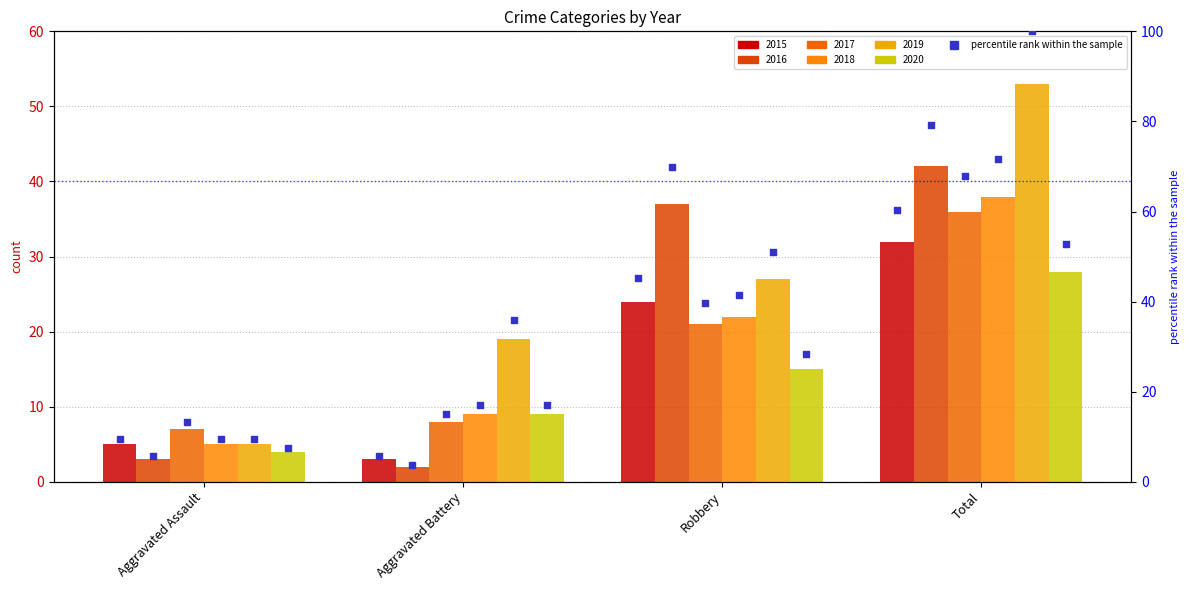

At how many categories does at least one series exceed 27?

2